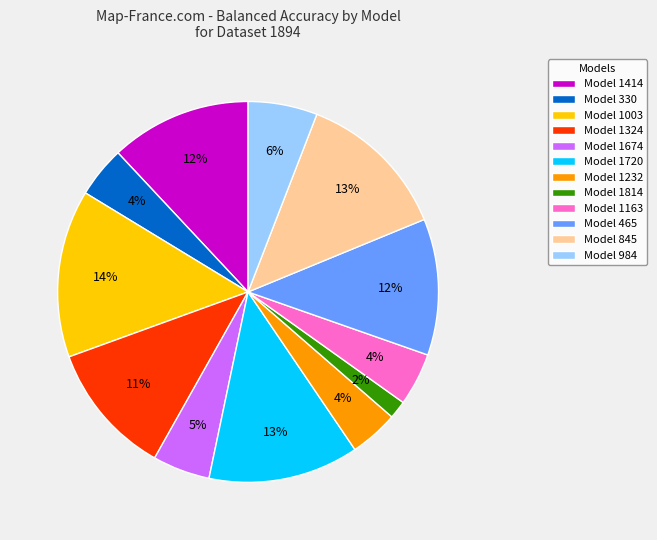

How many segments does this pie chart have?

12